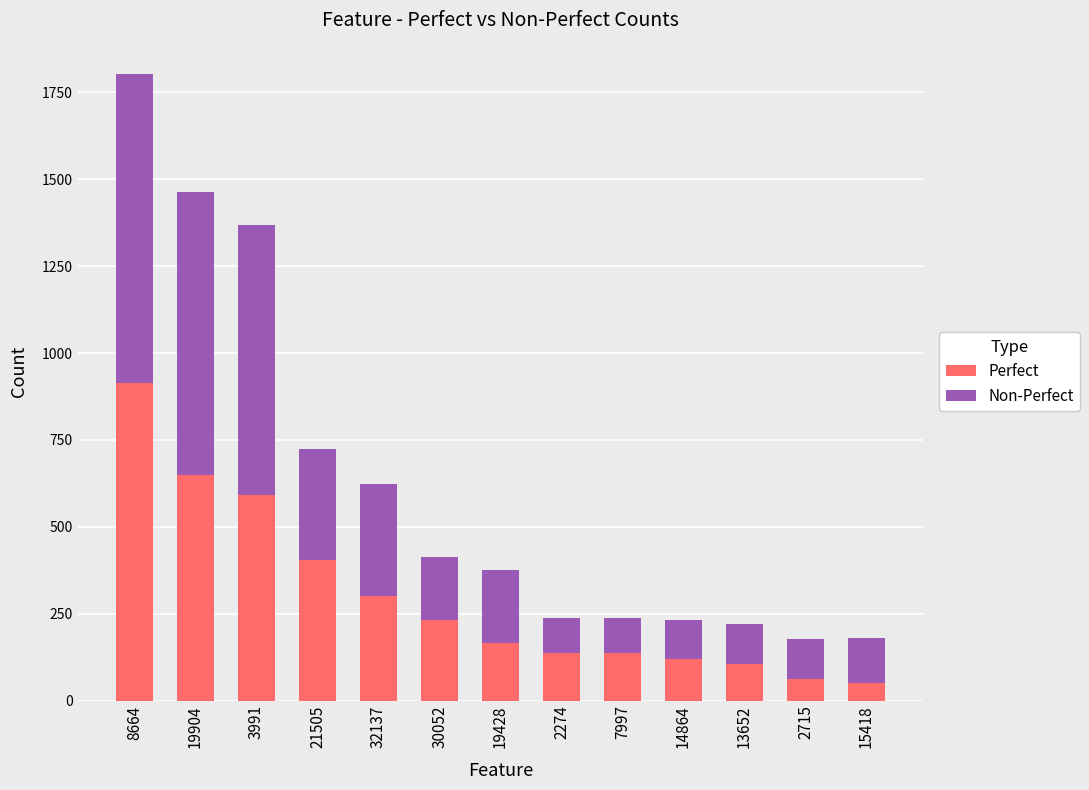

What is the minimum value for Perfect?

52